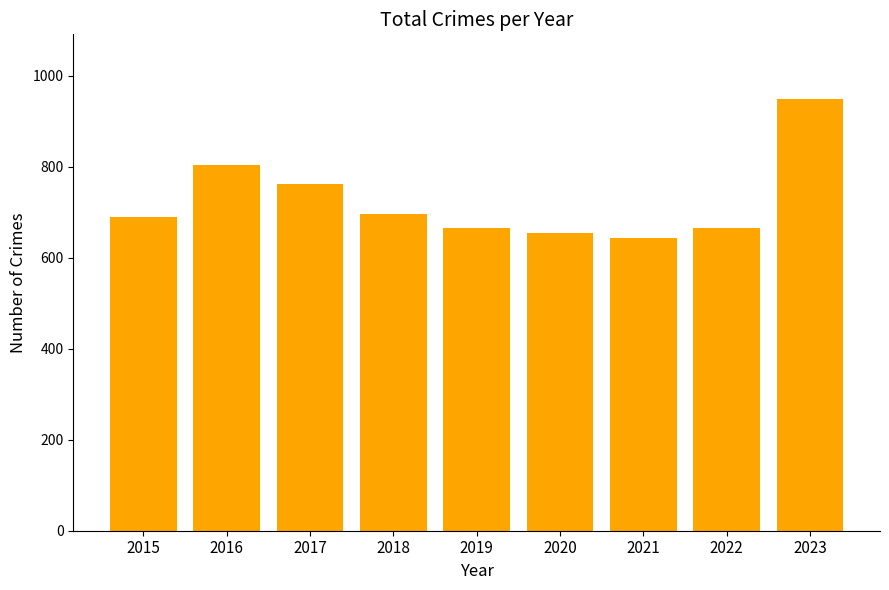

Reading left to right, extract all data points from this chart.

2015=690	2016=804	2017=762	2018=696	2019=665	2020=655	2021=643	2022=665	2023=949